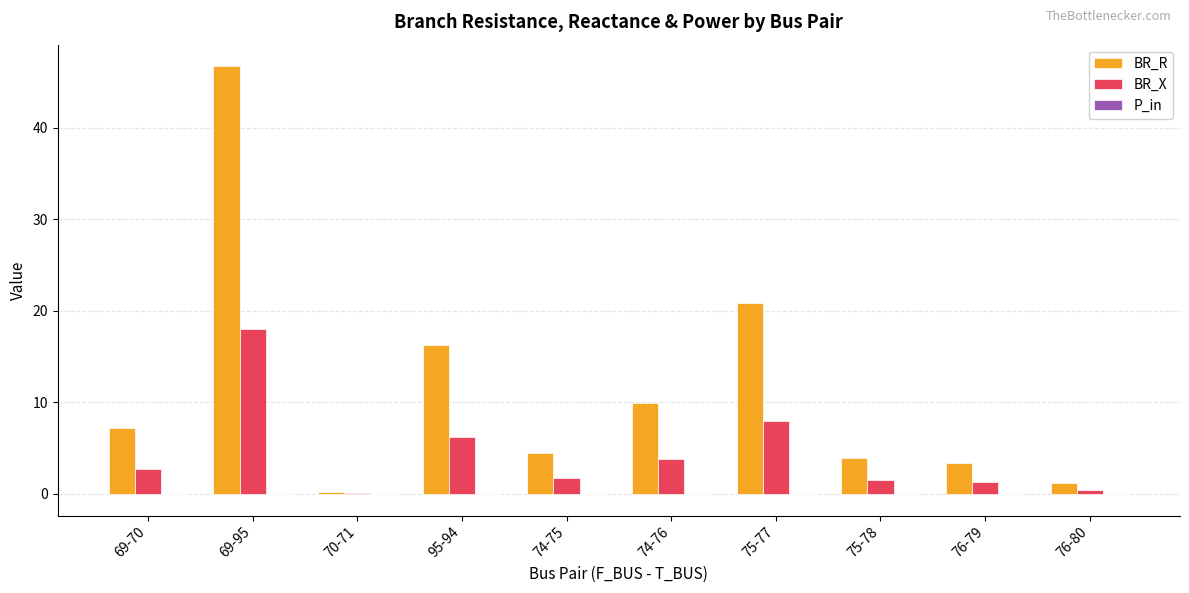

At which category is the sum across all series the highest?

69-95